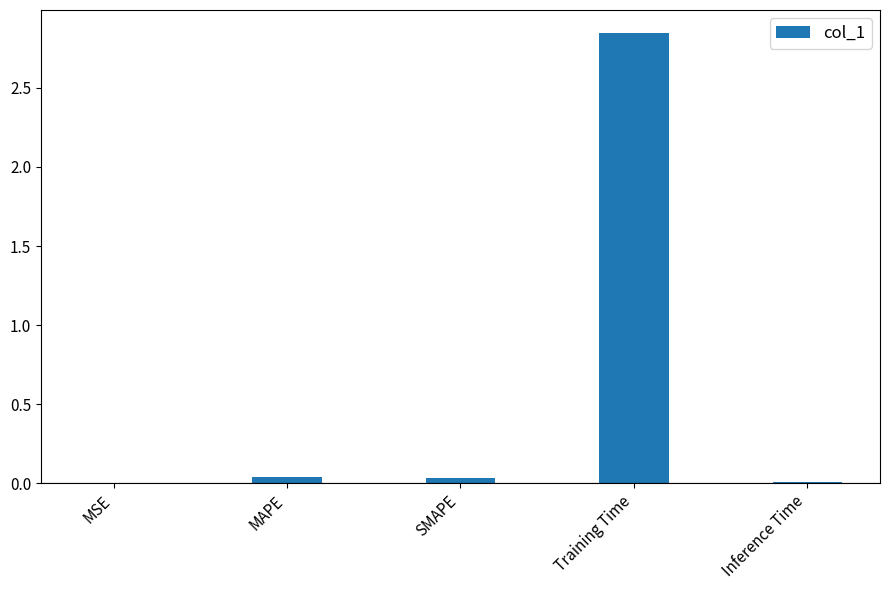

Which category has the highest value across all series?

Training Time